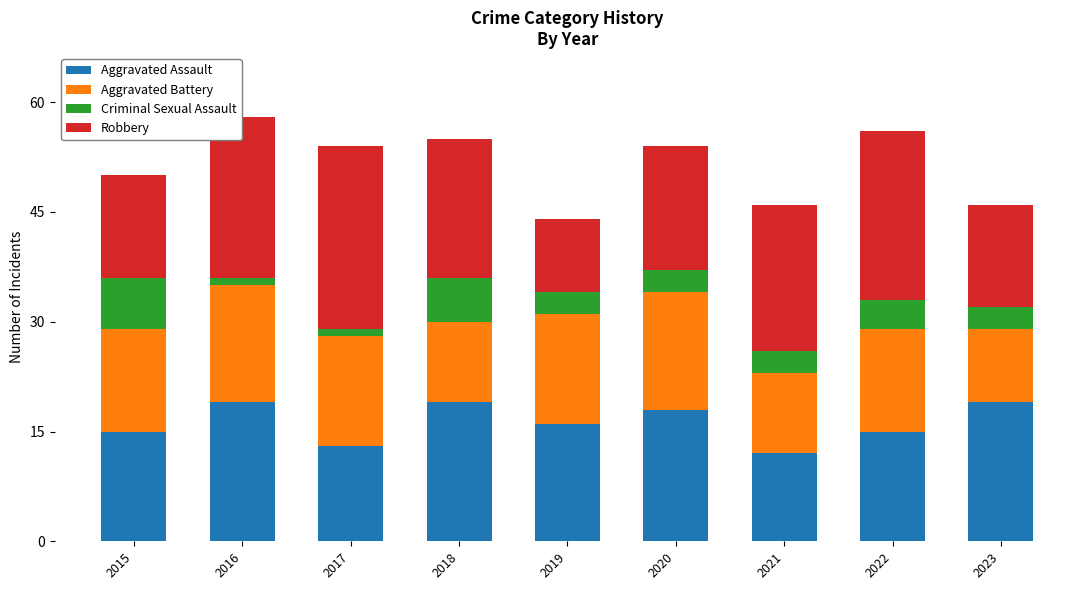

Count the number of categories in the chart.

9